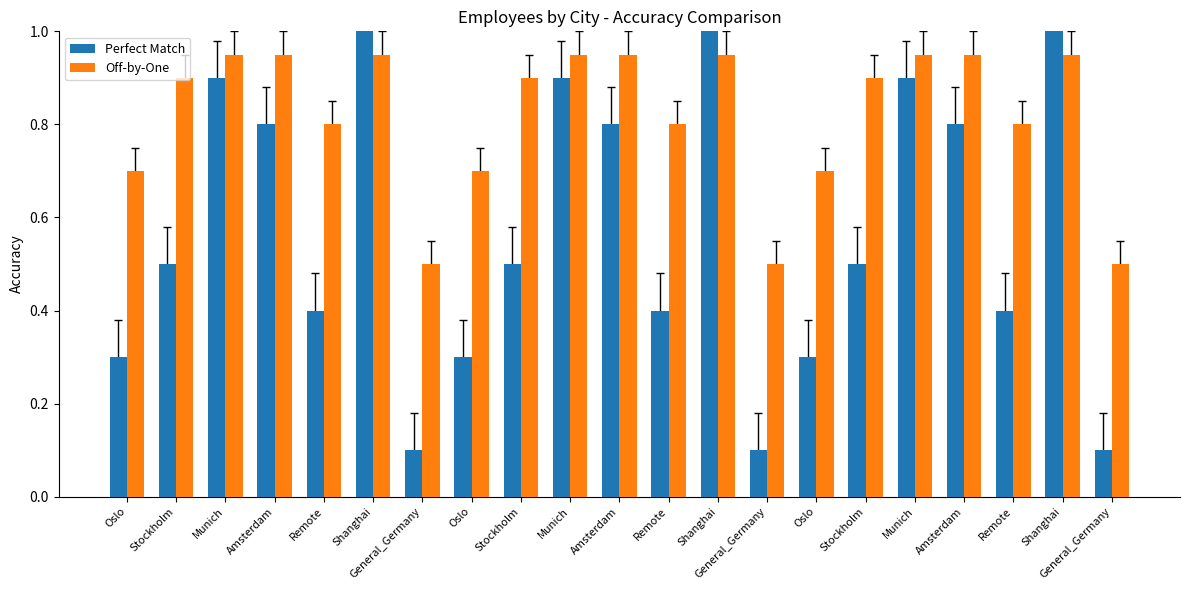

What are all the series names shown in the legend?

Perfect Match, Off-by-One